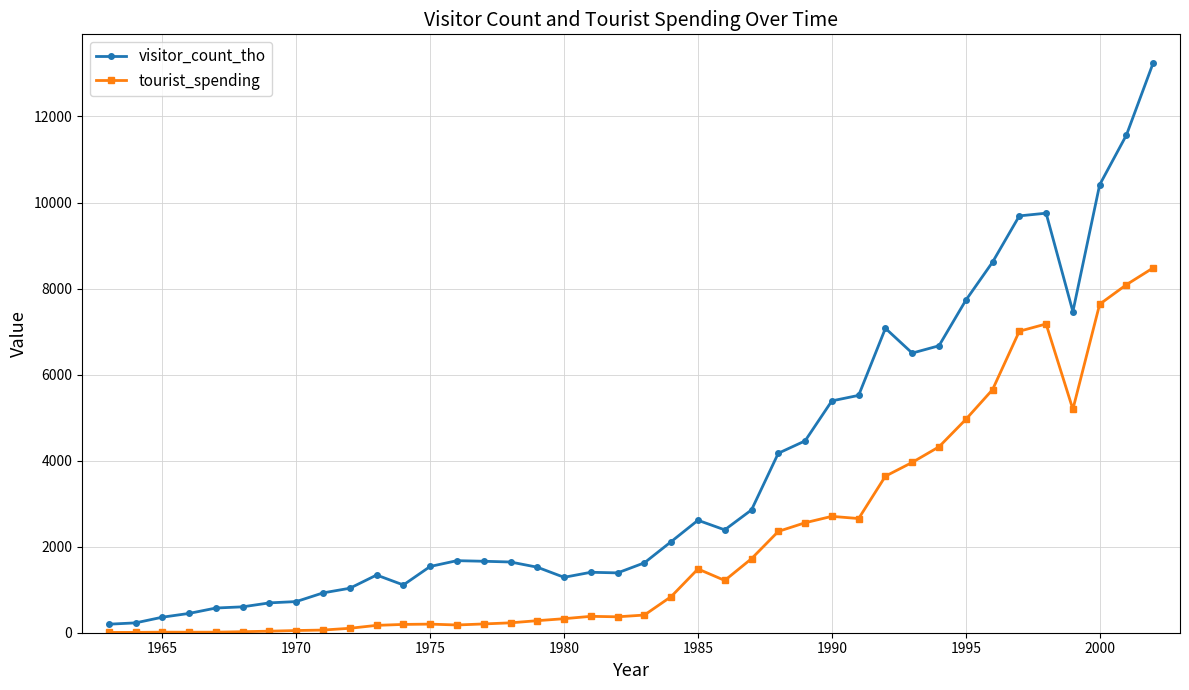

What is the greatest value displayed?

13247